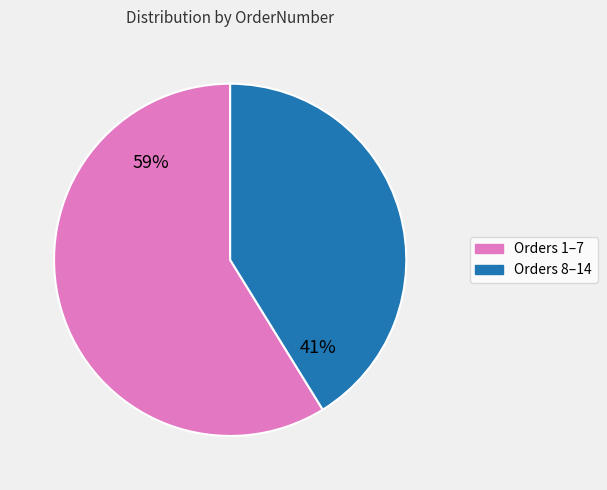

Is there any slice that represents more than half of the pie?

Yes